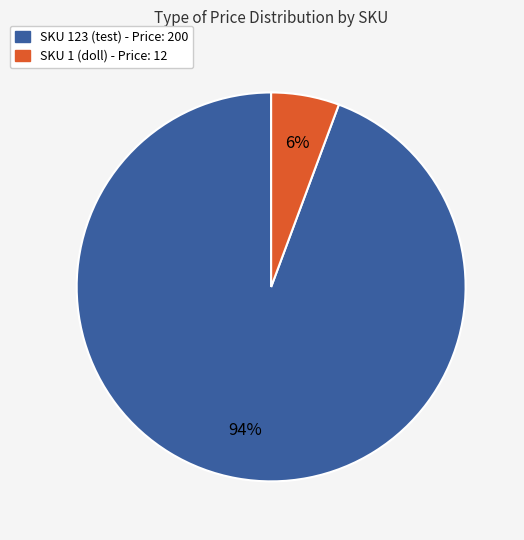

The SKU 1 (doll) - Price: 12 slice represents 1% of the pie. True or false?

False